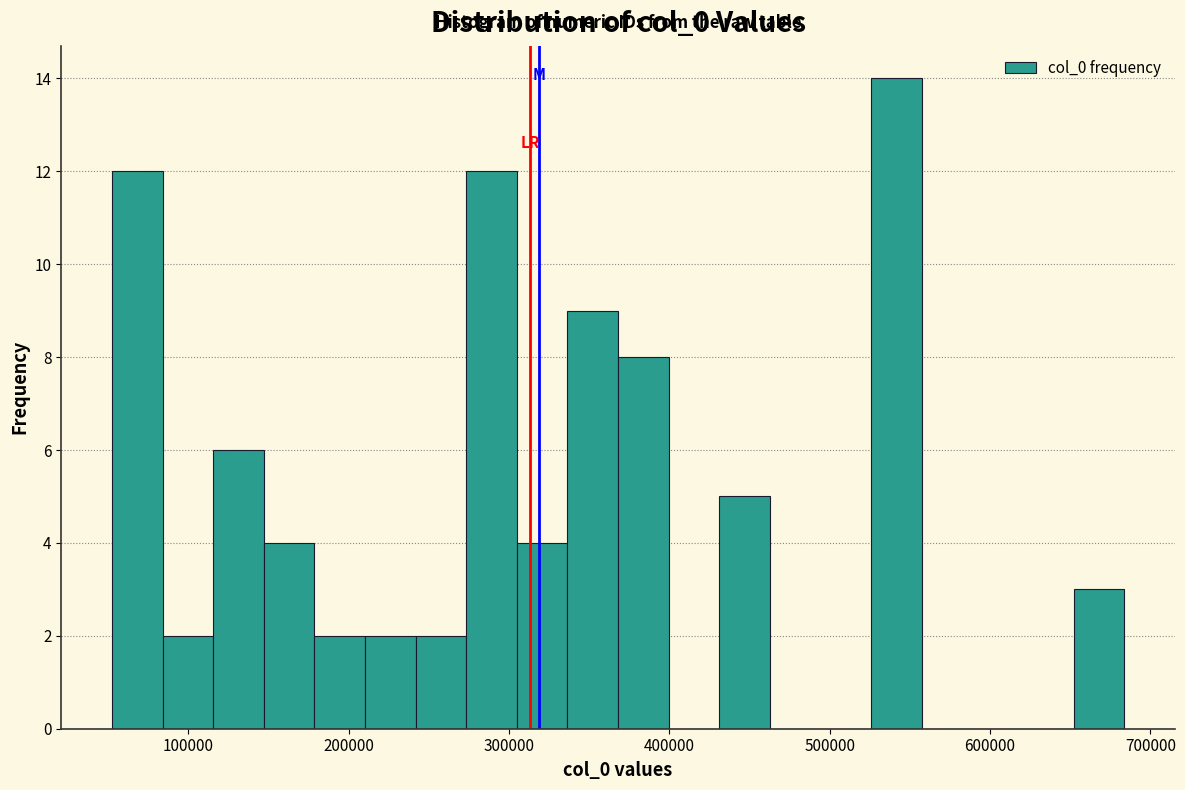

Around what value on the x-axis is the tallest bar? Give the approximate position of its centre, as read against the axis.

540000